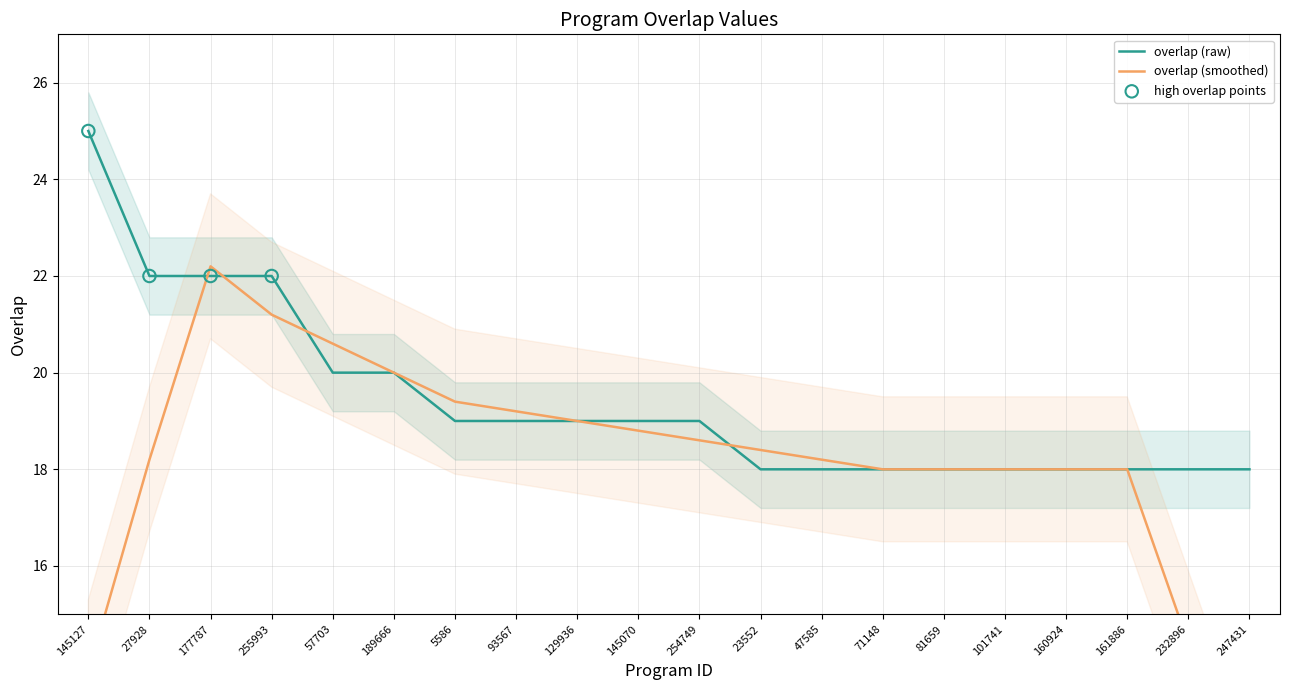

Which has a higher value, 81659 or 145070?

145070